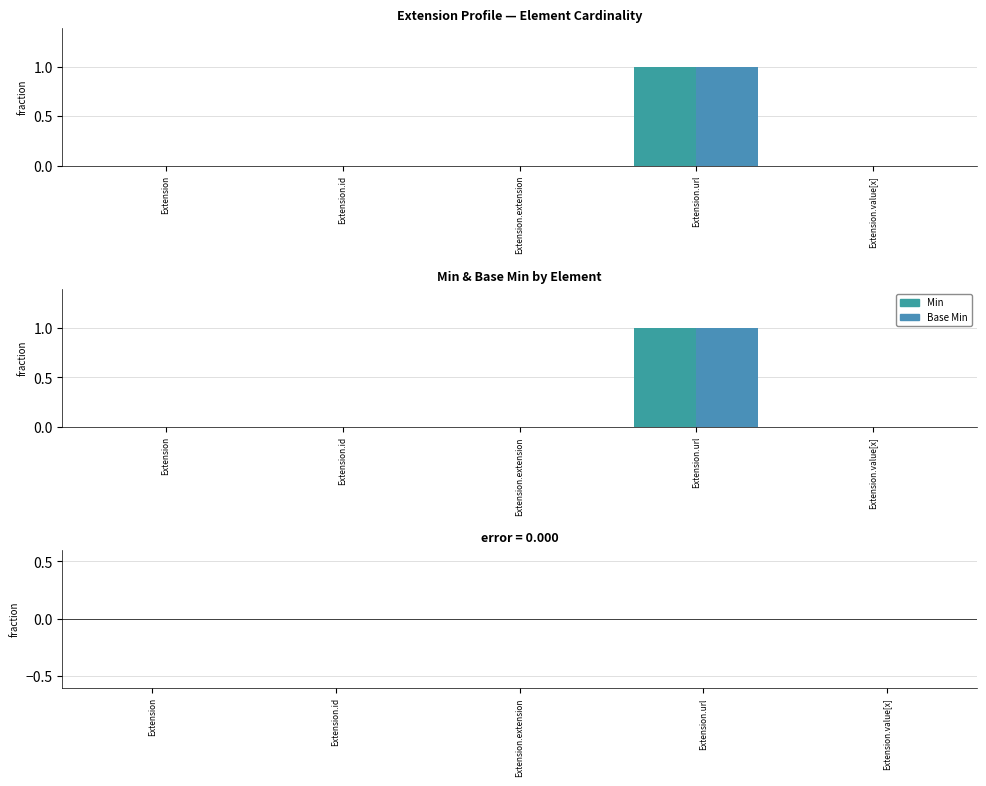

What is the label of the 1st bar from the right?

Extension.value[x]